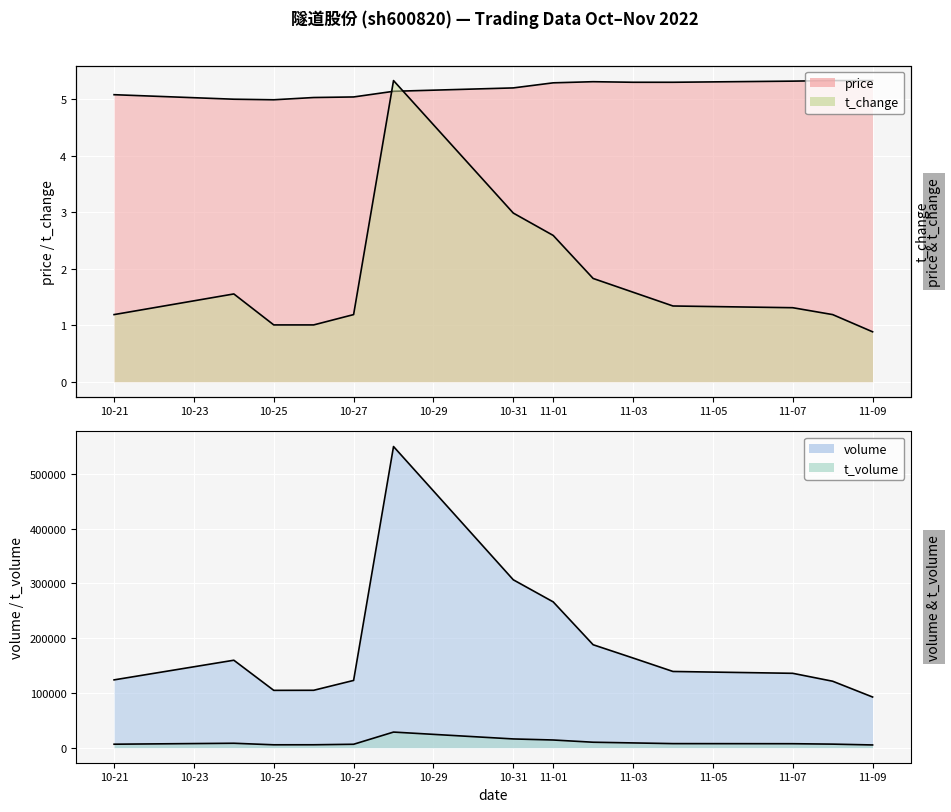

The value of t_volume at 2022-11-04 is 7402.0. True or false?

True